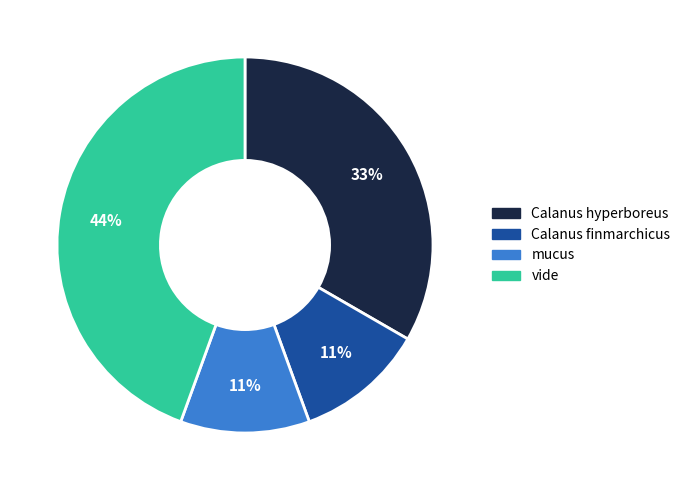

The mucus slice represents 11% of the pie. True or false?

True